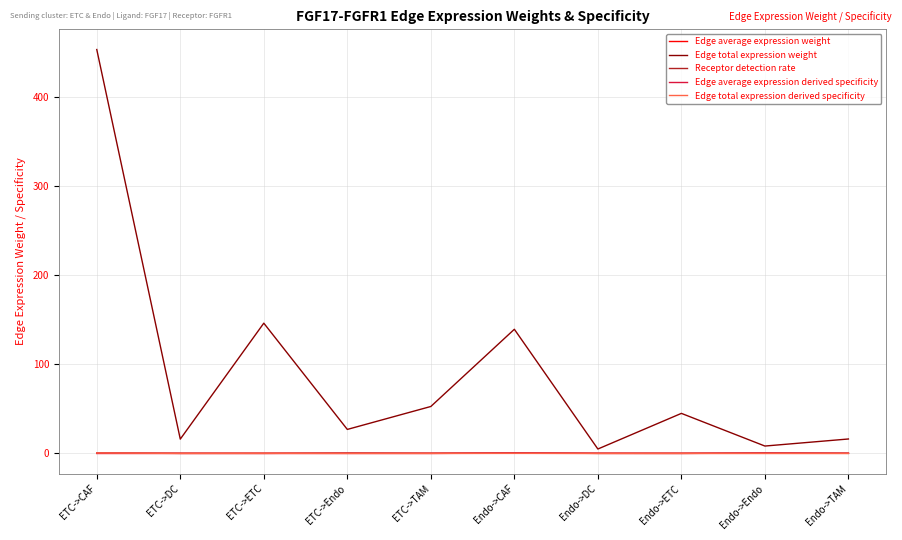

The Edge total expression derived specificity series shows 0.0 at Endo->TAM. True or false?

True